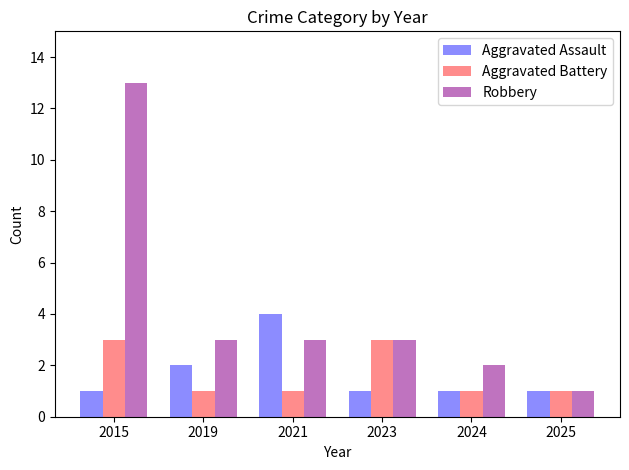

The value of Robbery at 2015 is 13. True or false?

True